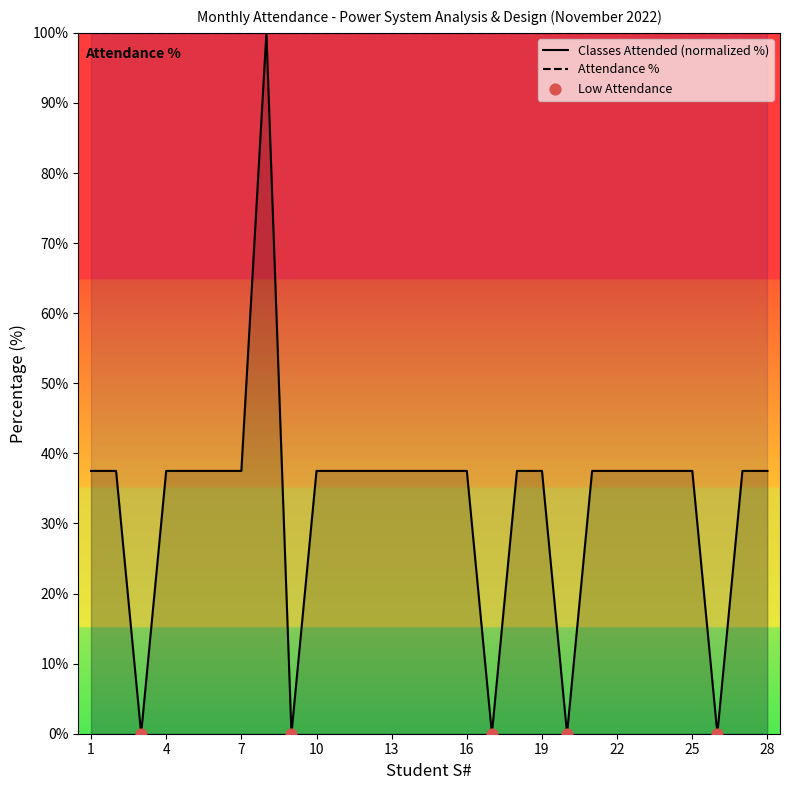

Which has a higher value, 7 or 21?

7